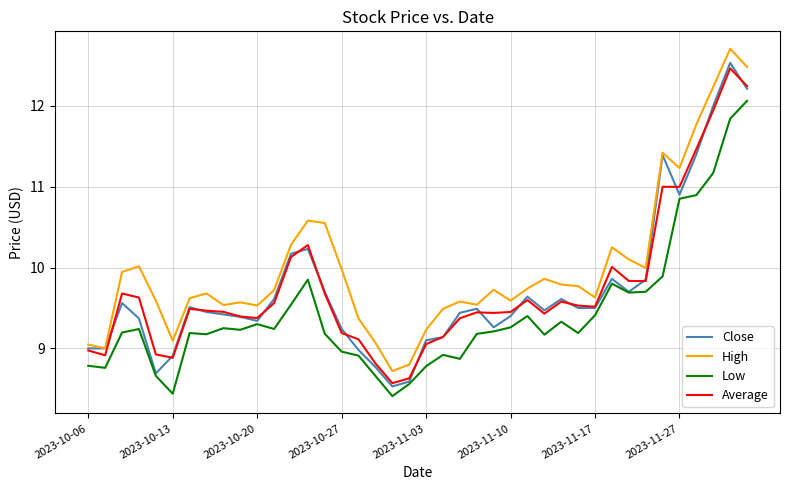

Rank the series by their maximum value, from highest to lowest.

High, Close, Average, Low